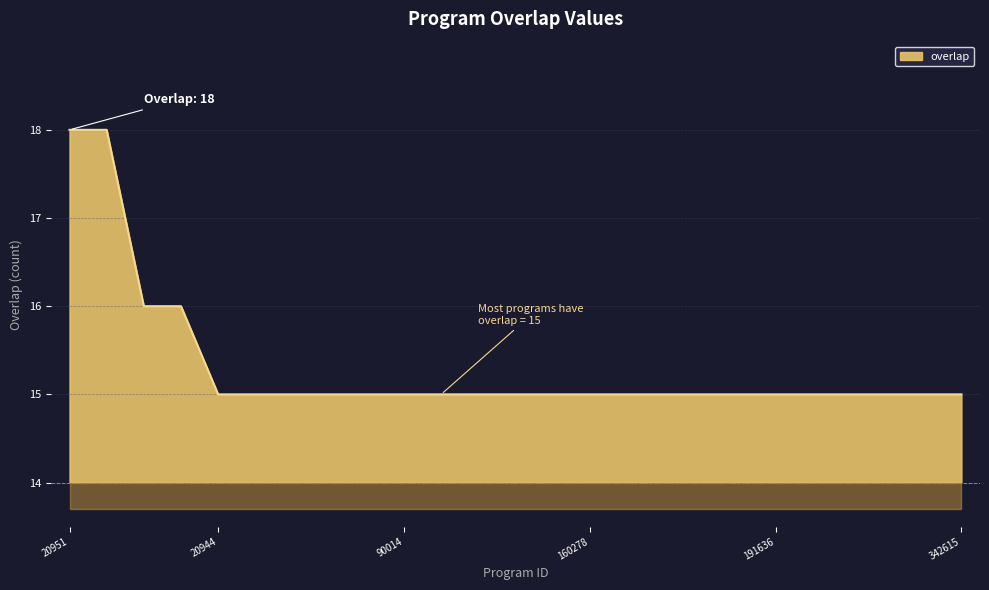

Reading left to right, what are all the values shown in this chart?

20951=4	162911=4	193393=2	309014=2	20944=1	60136=1	66643=1	74535=1	85002=1	90014=1	94310=1	95821=1	110129=1	154637=1	160278=1	167467=1	176734=1	176735=1	176736=1	191636=1	215575=1	268087=1	270080=1	275519=1	342615=1